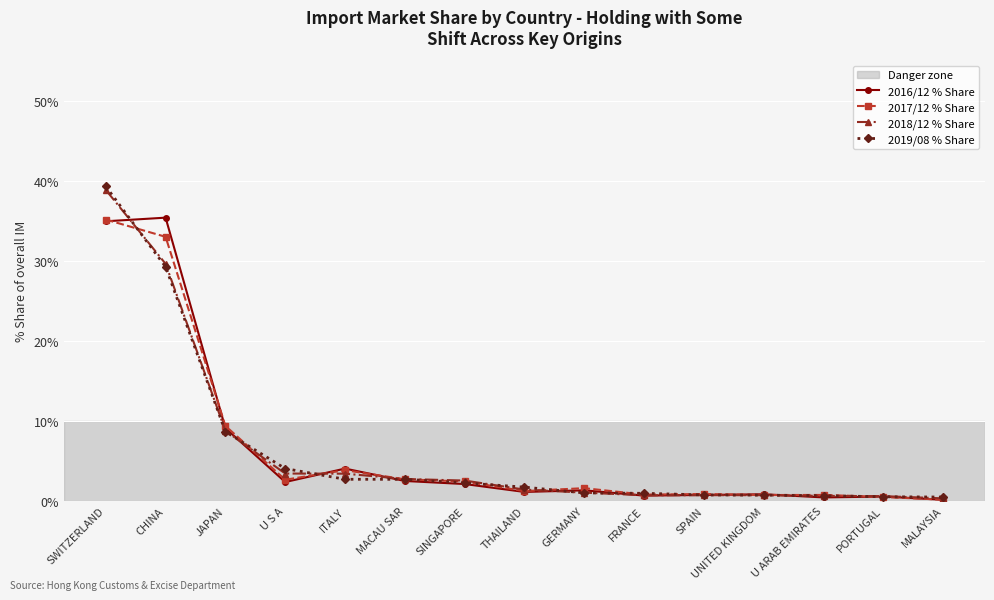

What is the highest value of the 2017/12 % Share series?

35.1